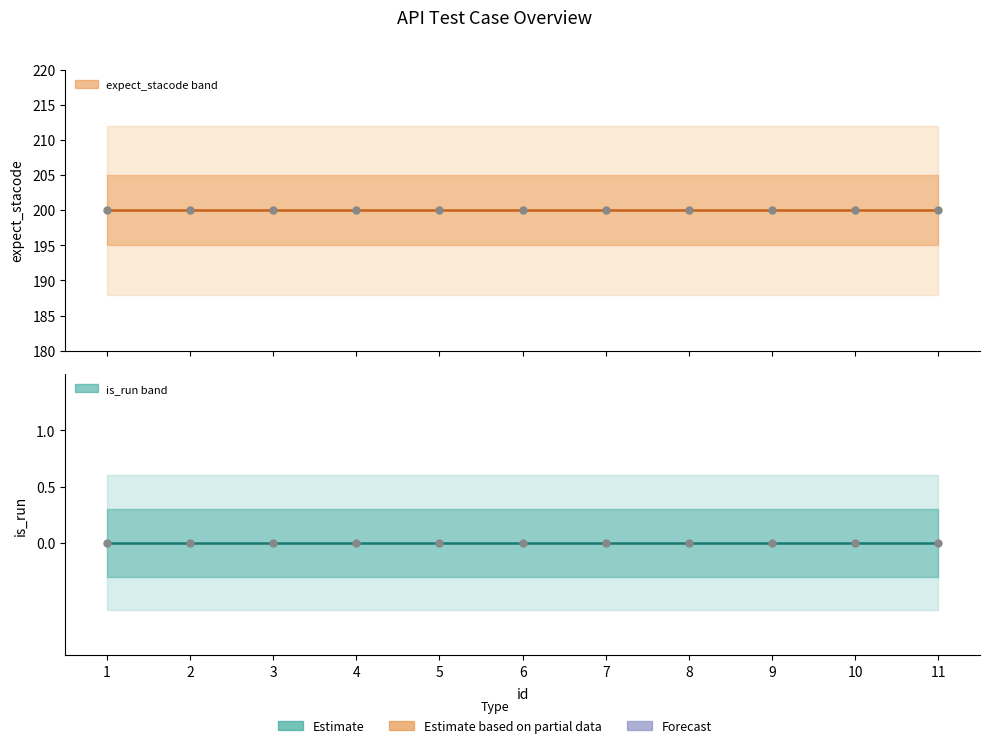

Which series reaches the minimum Y coordinate?

is_run